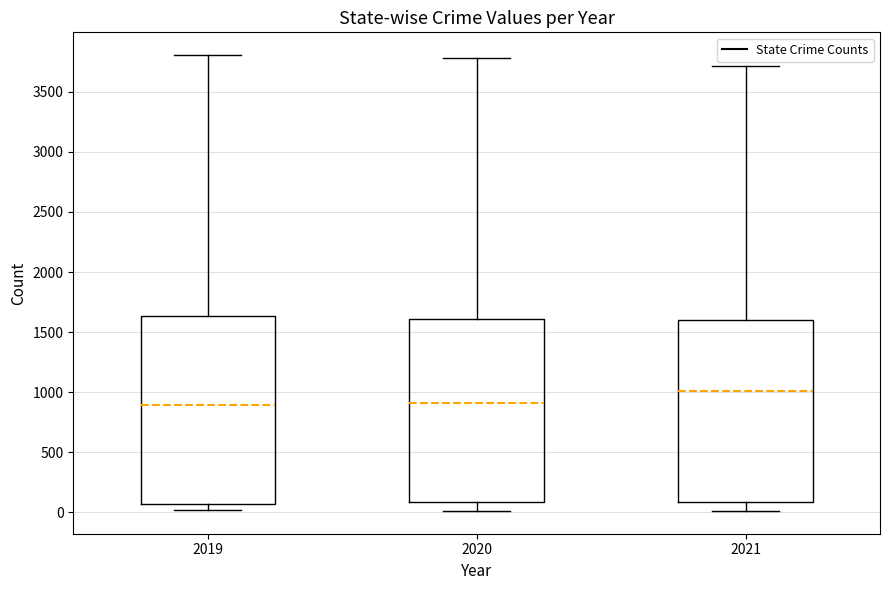

Where does the upper whisker of the box at x = 2020 end on the y-axis? The values are not printed on the chart, so give them approximately, as read against the axis.

3800